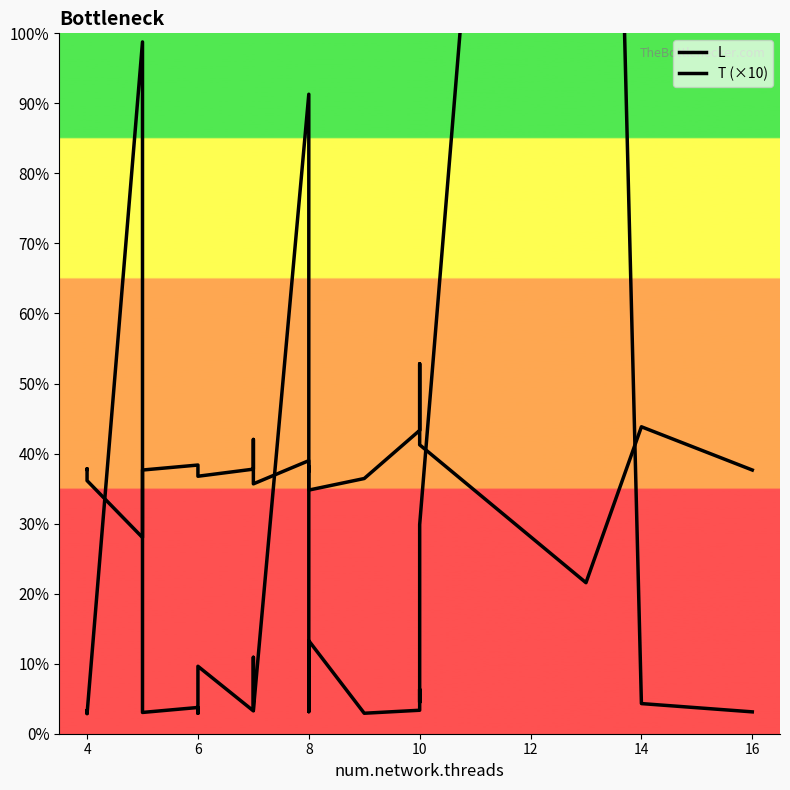

Does the chart have visible grid lines?

No